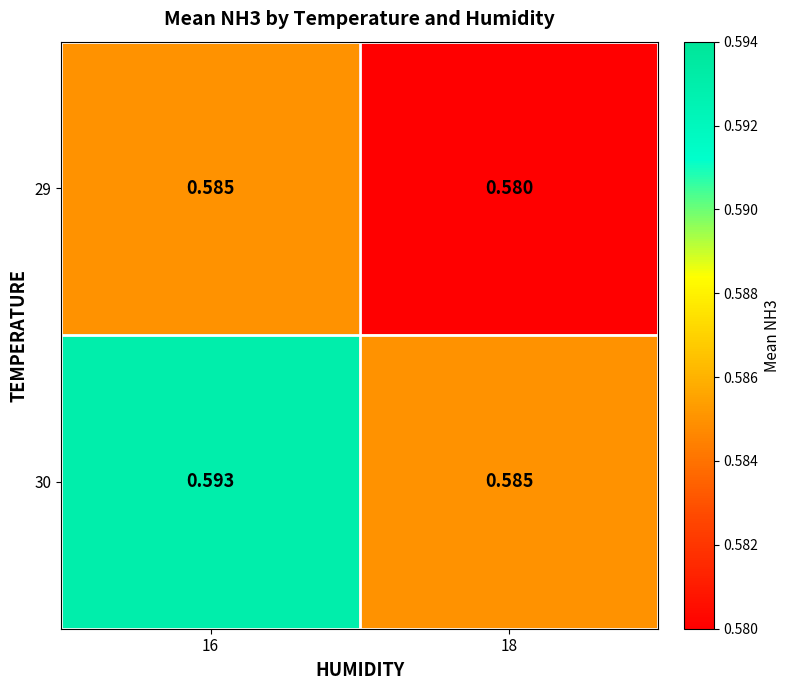

Is the value of 29 at 18 greater than the value of 30 at 16?

No